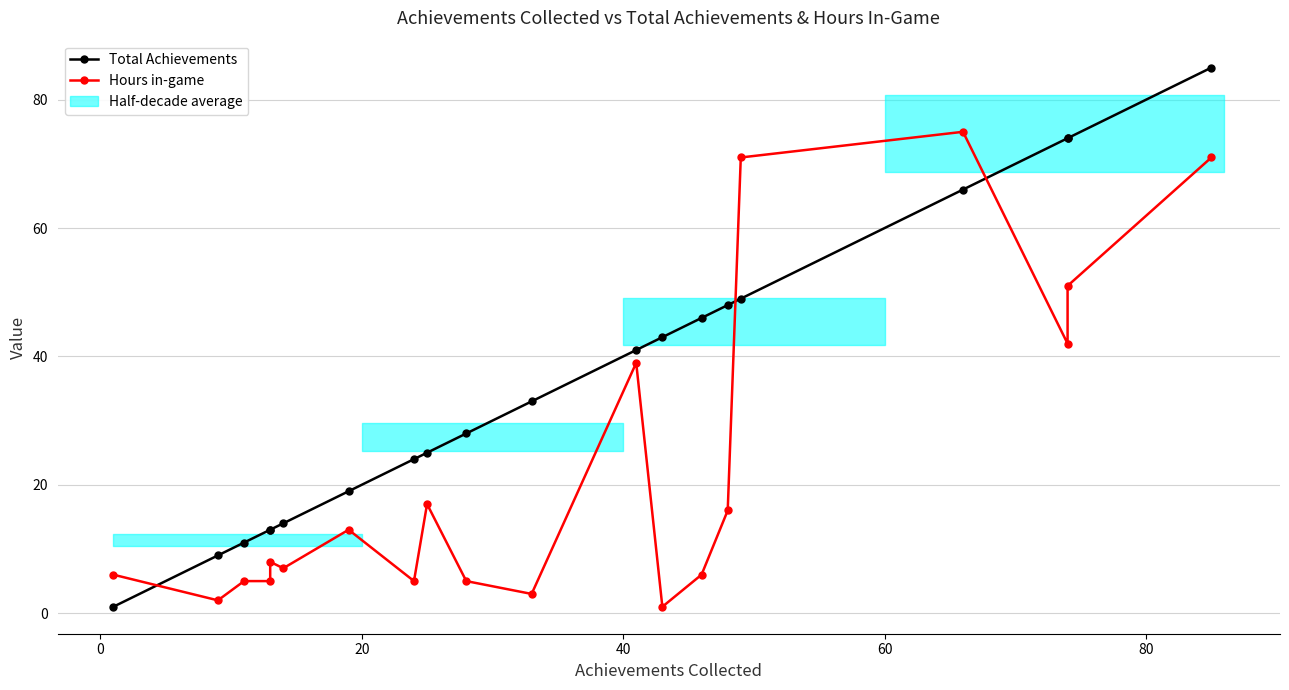

What is the average value of the Hours in-game series?

22